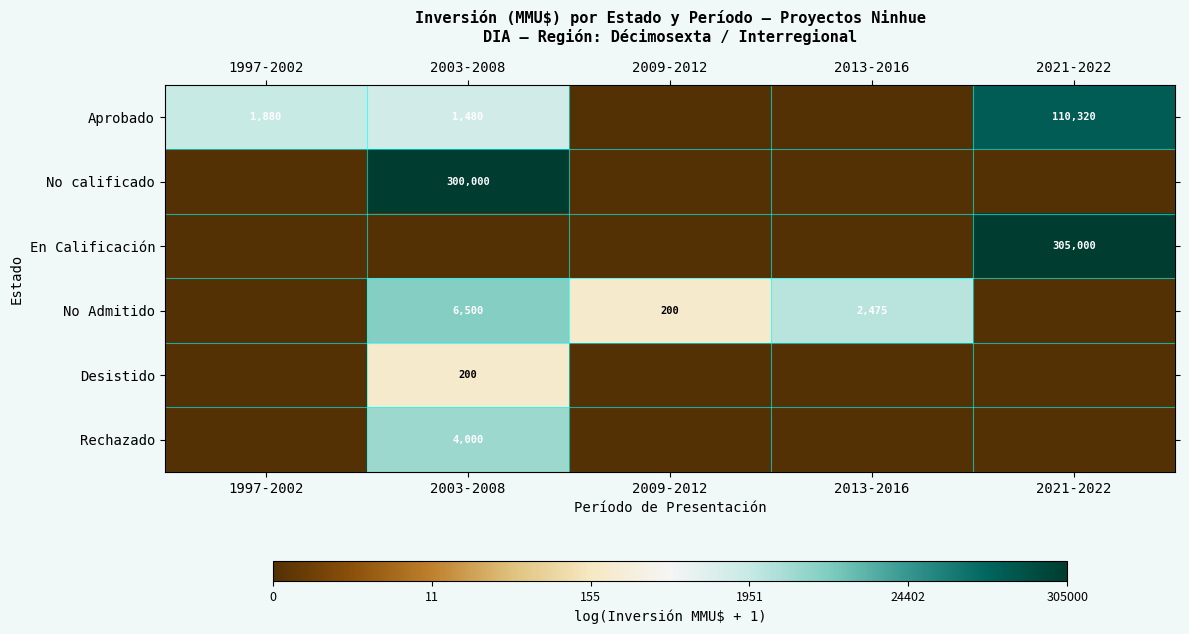

The value of Aprobado at 1997-2002 is 1880. True or false?

True